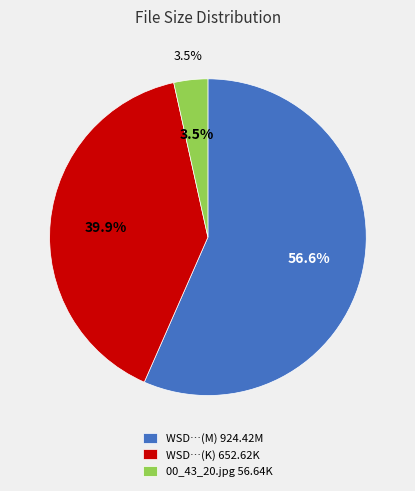

To the nearest percent, what is the difference between the largest and smallest slice percentages?

53%